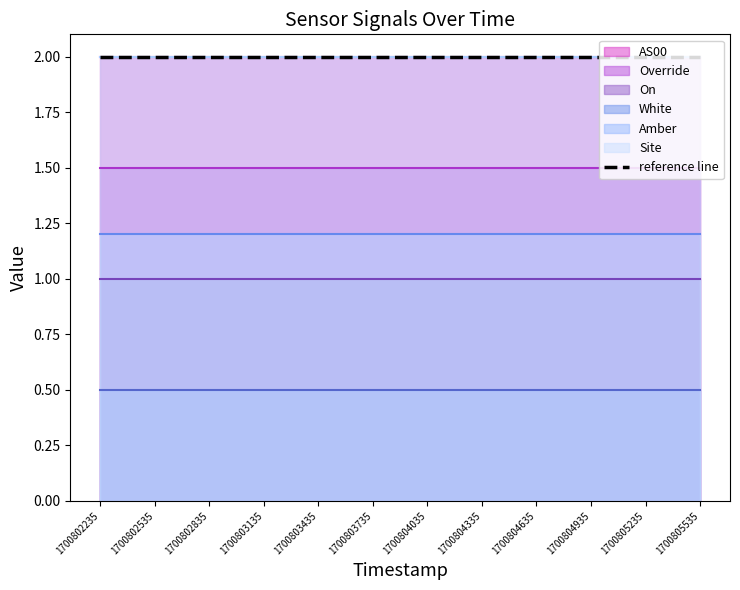

True or false: On has more than 0 interior local peaks.

False